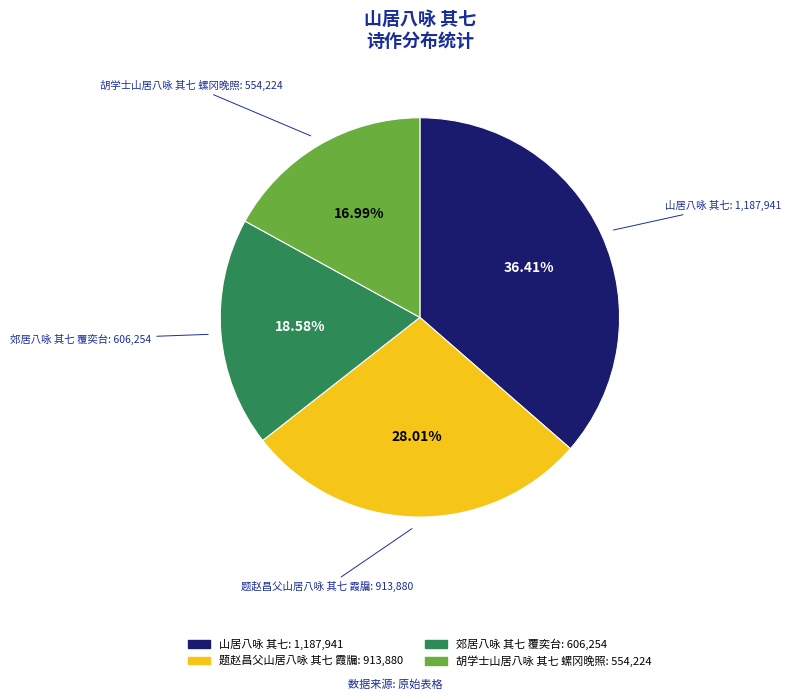

How many slices are in this pie chart?

4